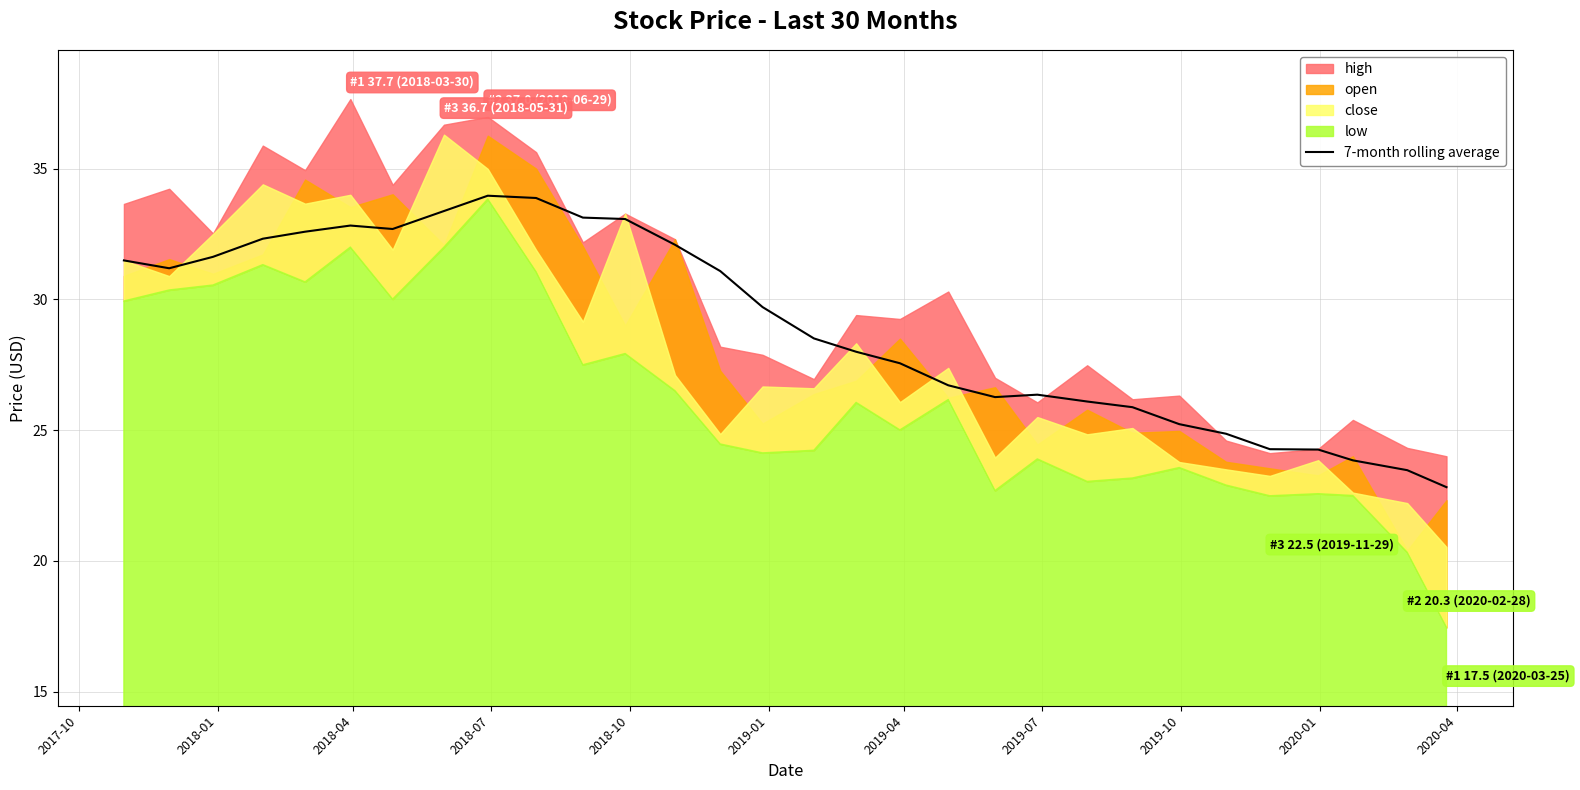

What is the minimum value for 7-month rolling average?

22.8